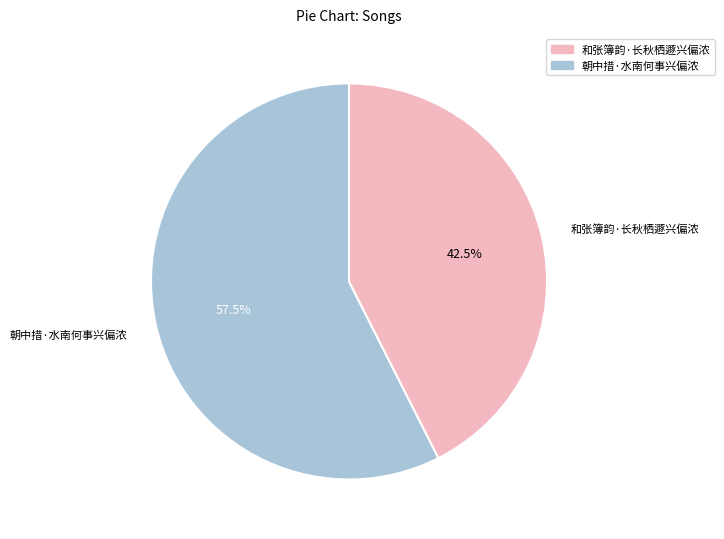

Which slice is the smallest?

和张簿韵·长秋栖遯兴偏浓